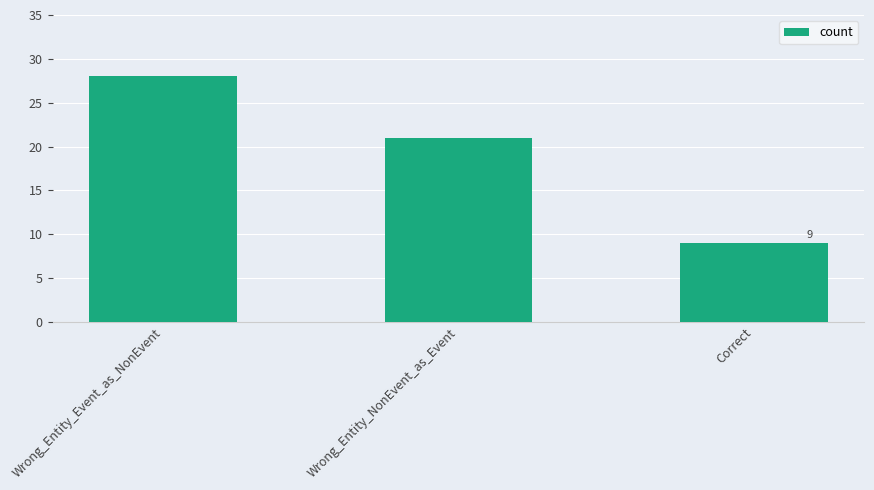

Are the bars grouped side by side (vs. stacked)?

No